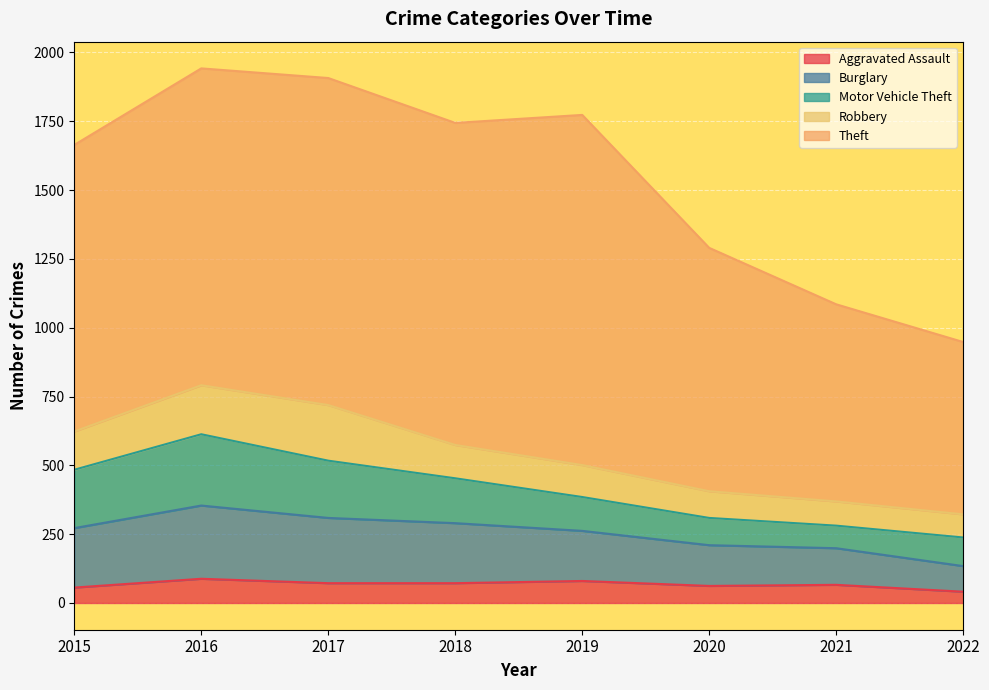

Read the Motor Vehicle Theft value at 2022, to the nearest 5.

105